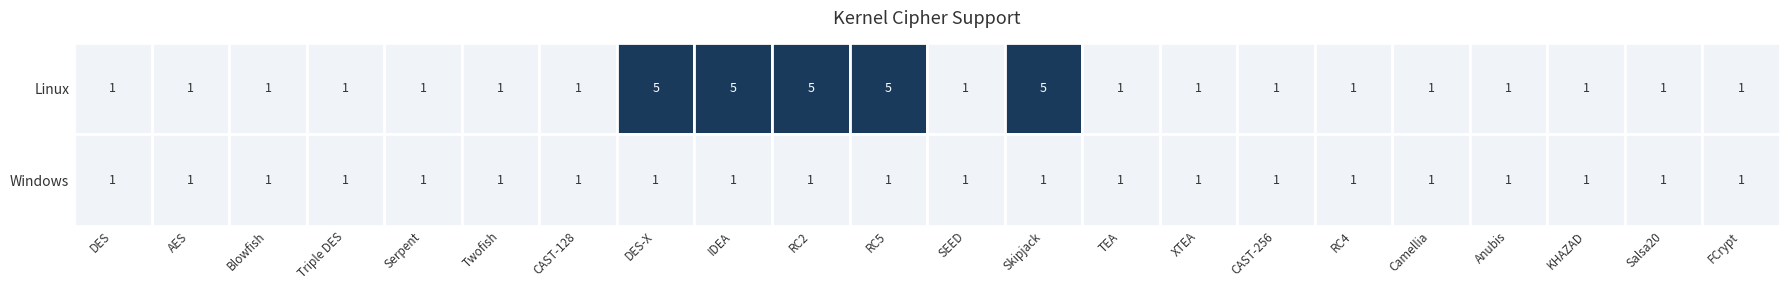

What is the total value across all series at TEA?

2